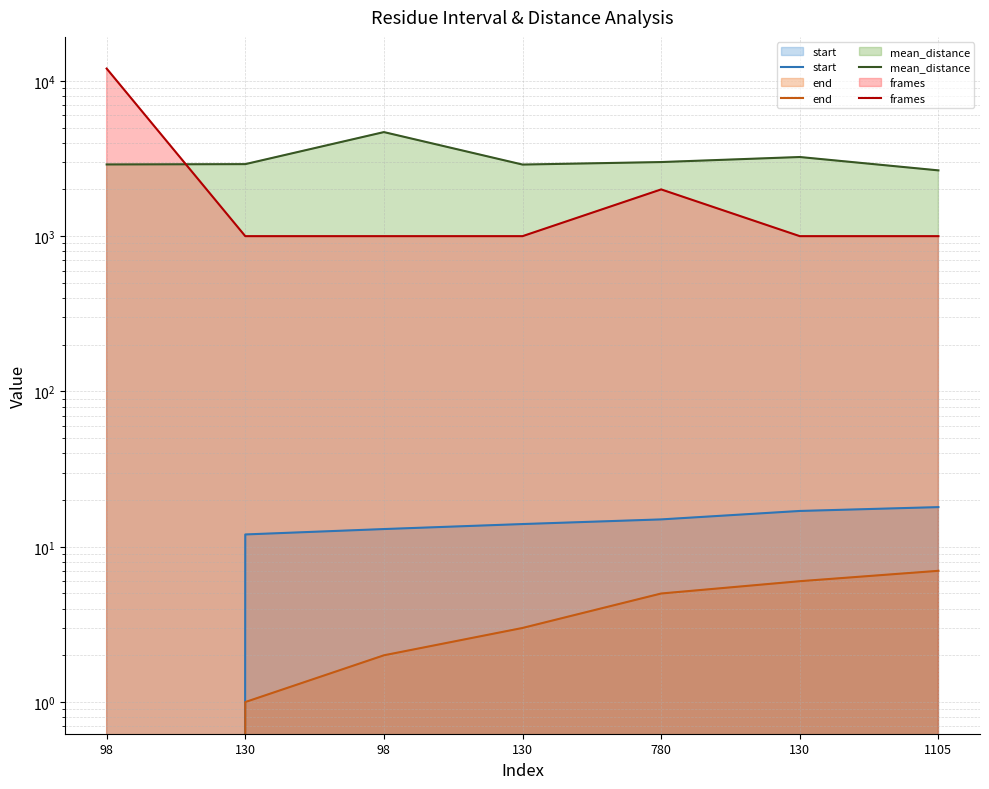

Which series has the largest range (max minus min)?

frames